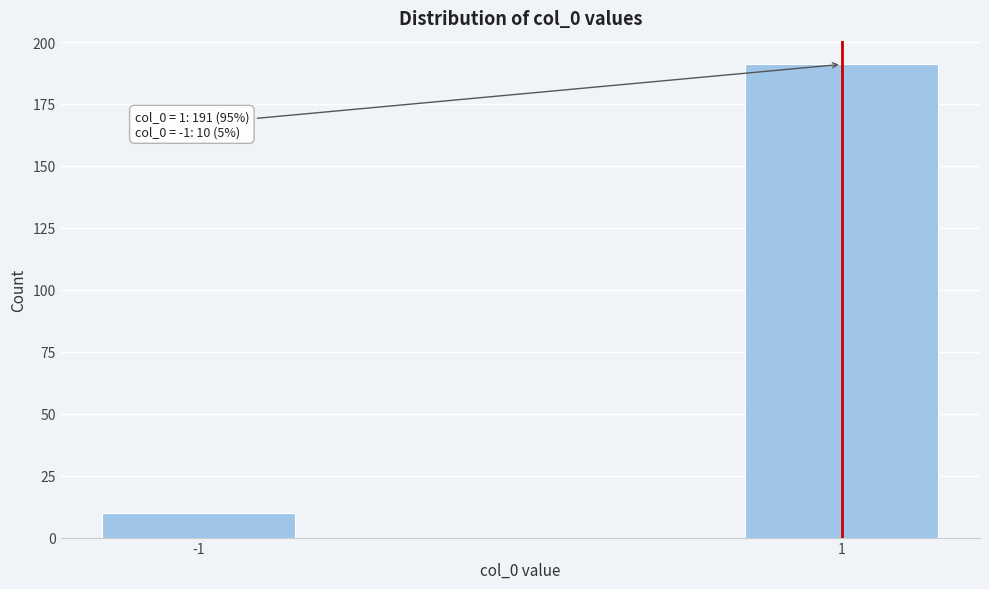

Reading right to left, list all the values displayed in this chart.

1=191	-1=10